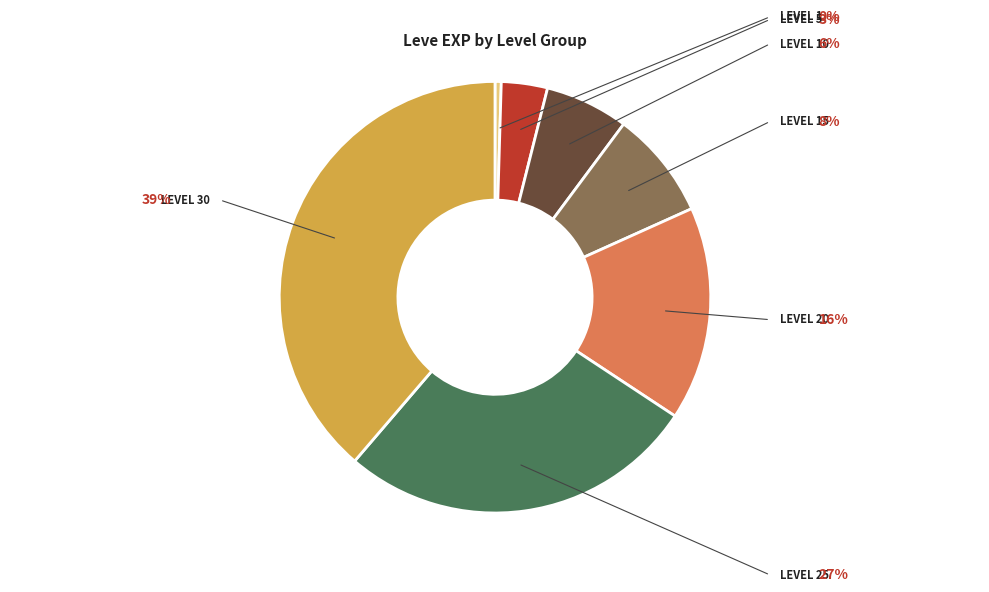

Does any single category account for the majority?

No